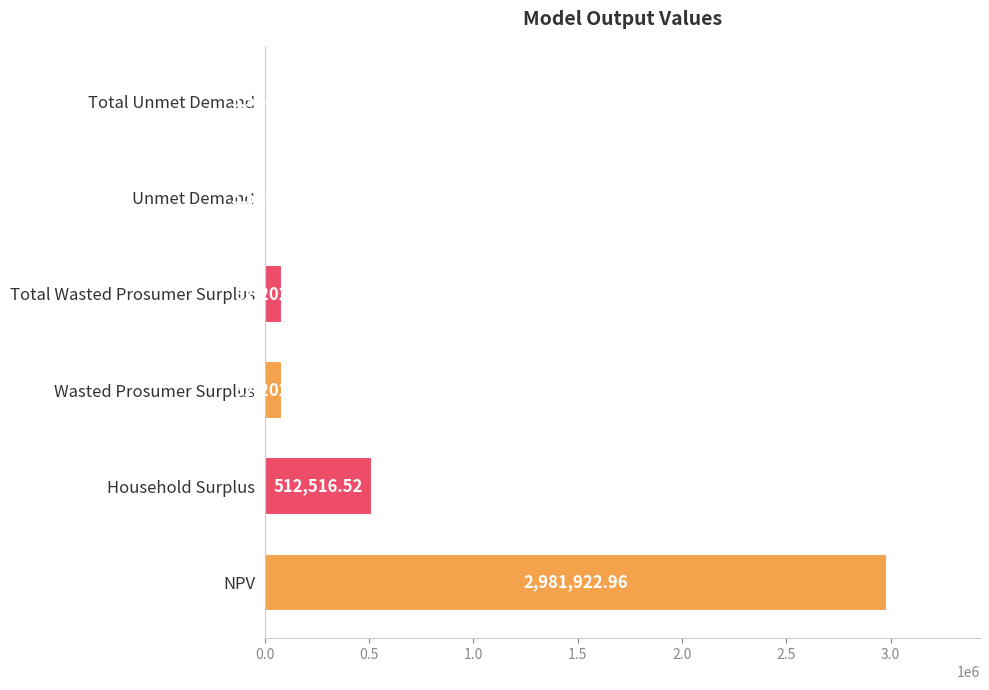

Which label corresponds to the largest value in the chart?

NPV